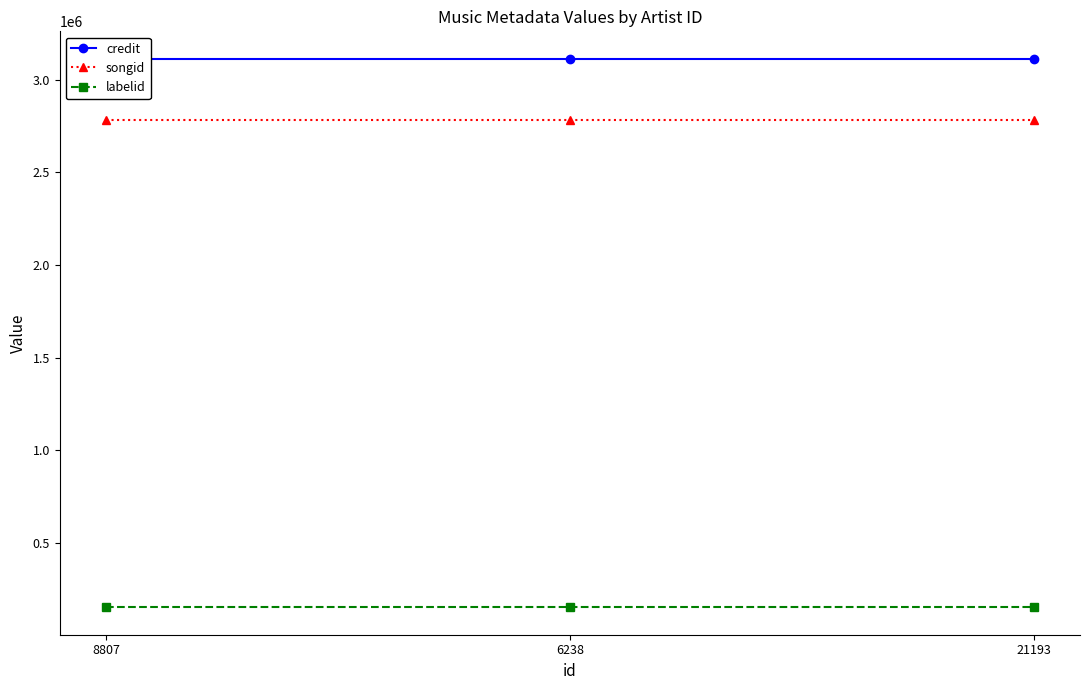

At 6238, list the series in order from smallest to largest.

labelid, songid, credit